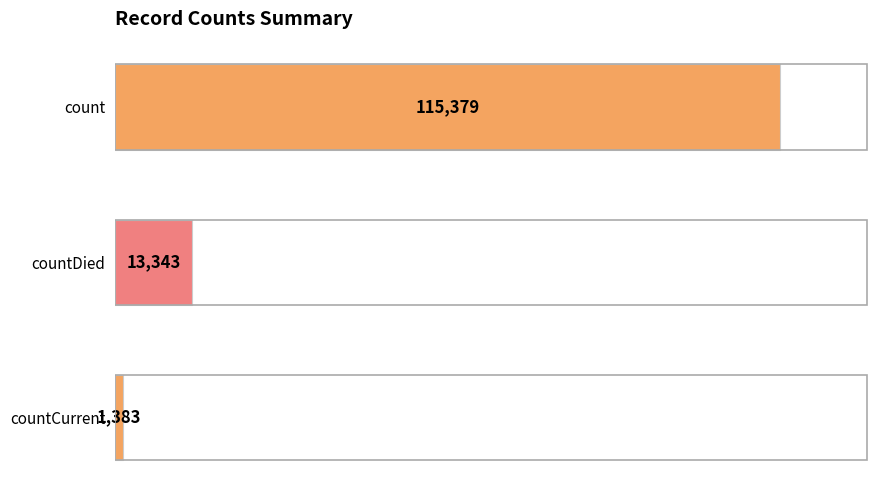

Count the values in the range 1383 to 115379.

3